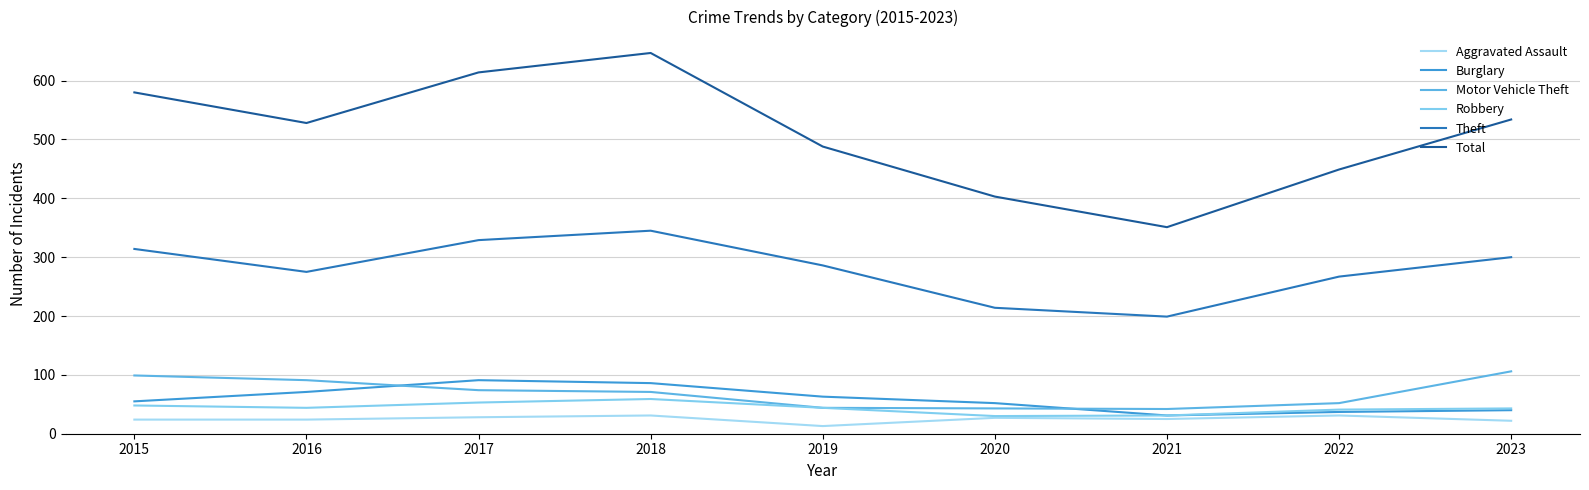

Does the chart have visible grid lines?

Yes